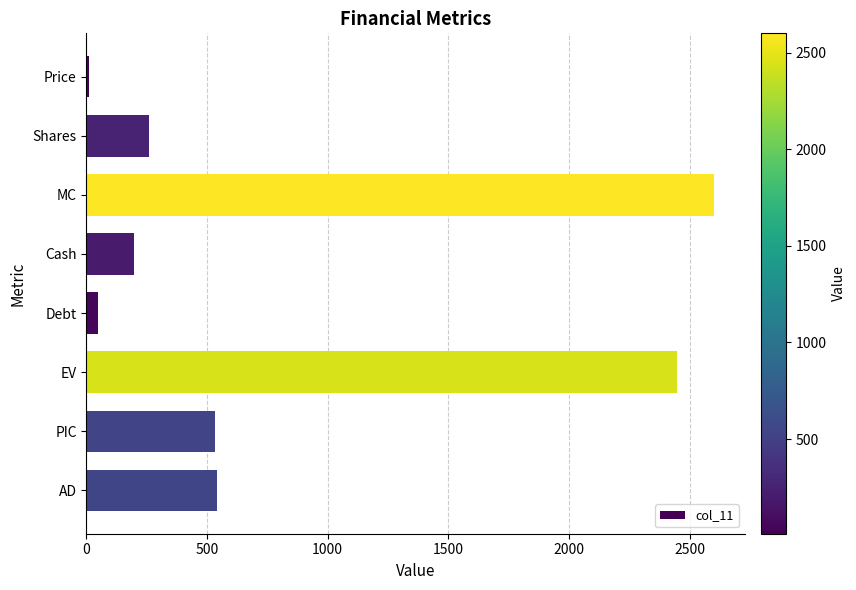

What is the change in value from Shares to Cash?

-60.7